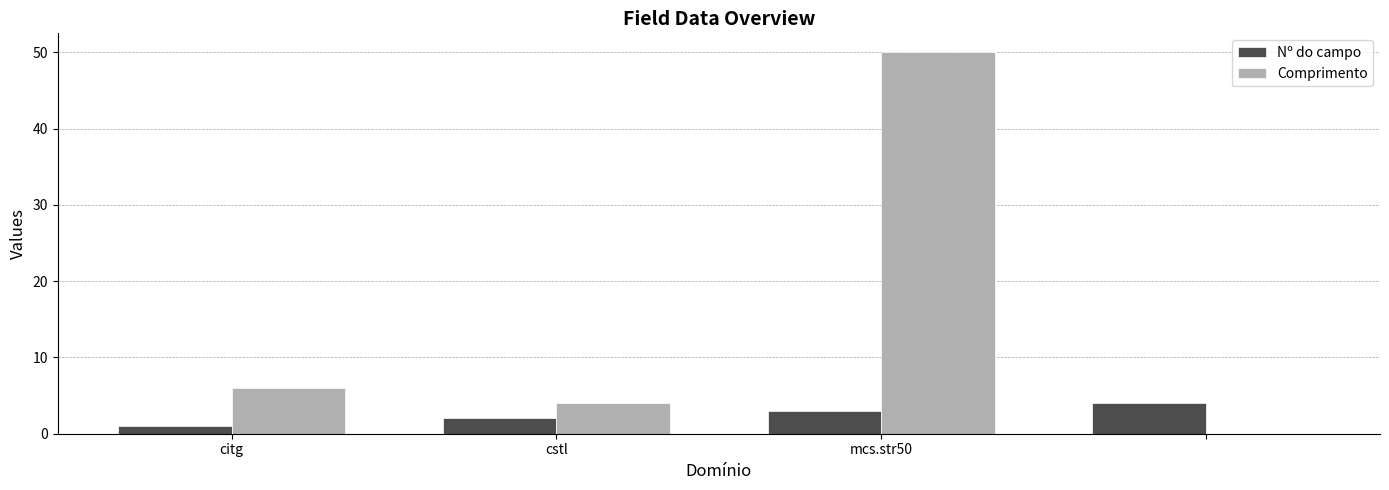

Which series has the largest total across all categories?

Comprimento